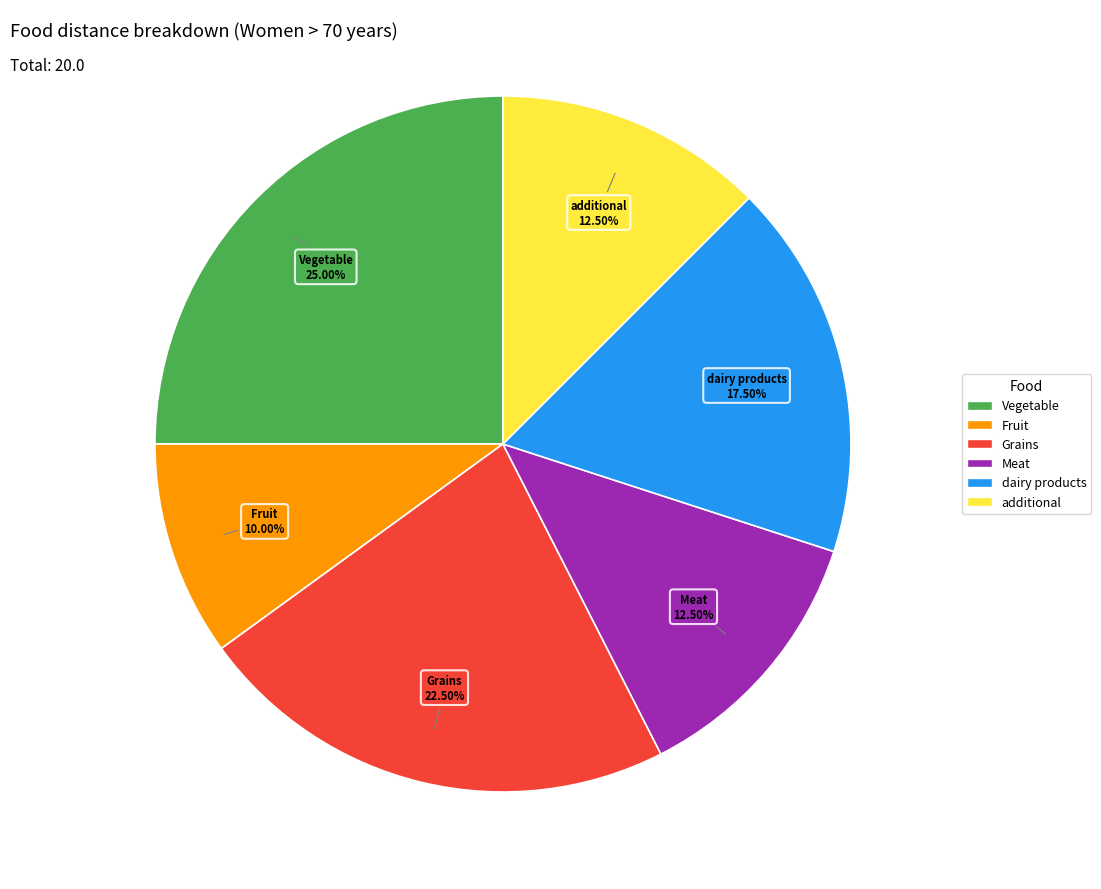

To the nearest percent, what is the difference between the largest and smallest slice percentages?

15%